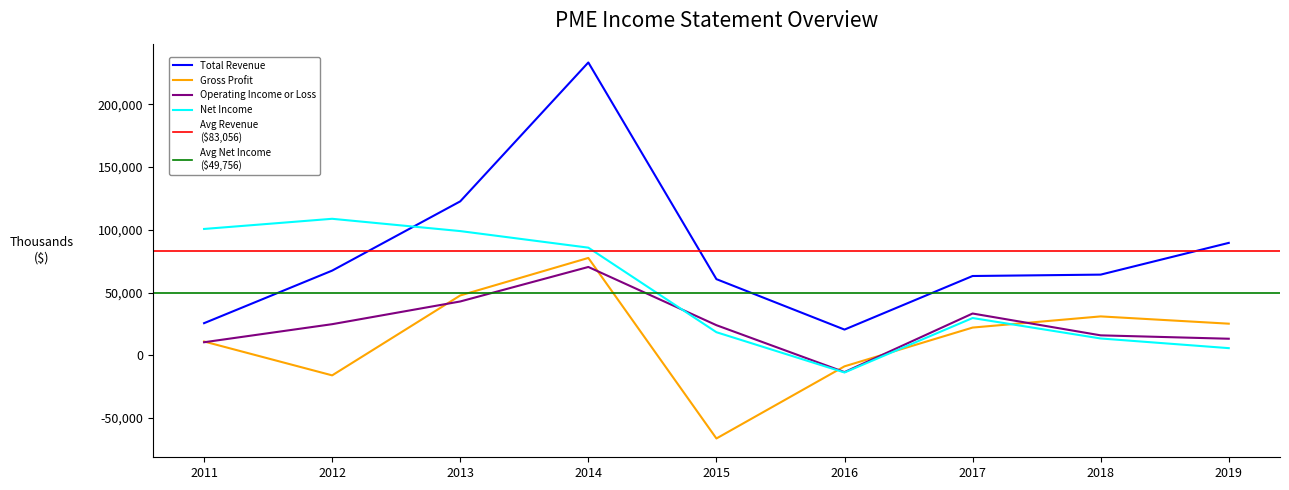

How many negative values does the Operating Income or Loss series have?

1